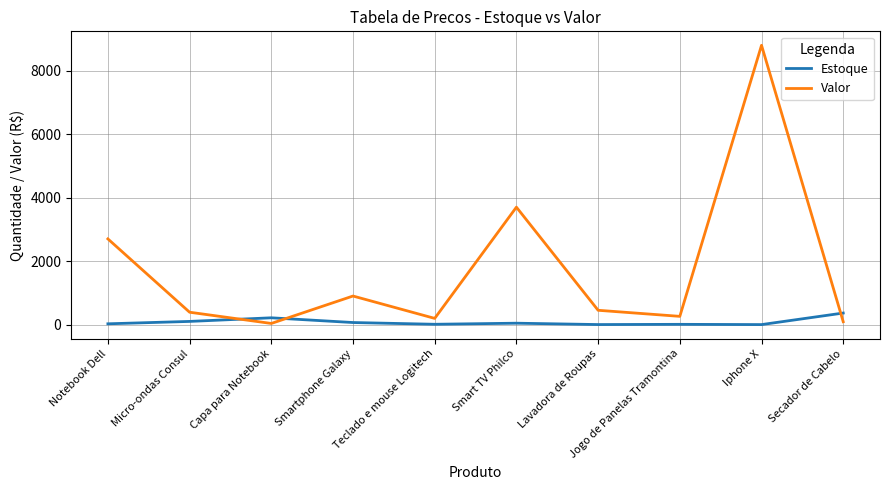

The value of Valor at Smartphone Galaxy is 900.0. True or false?

True